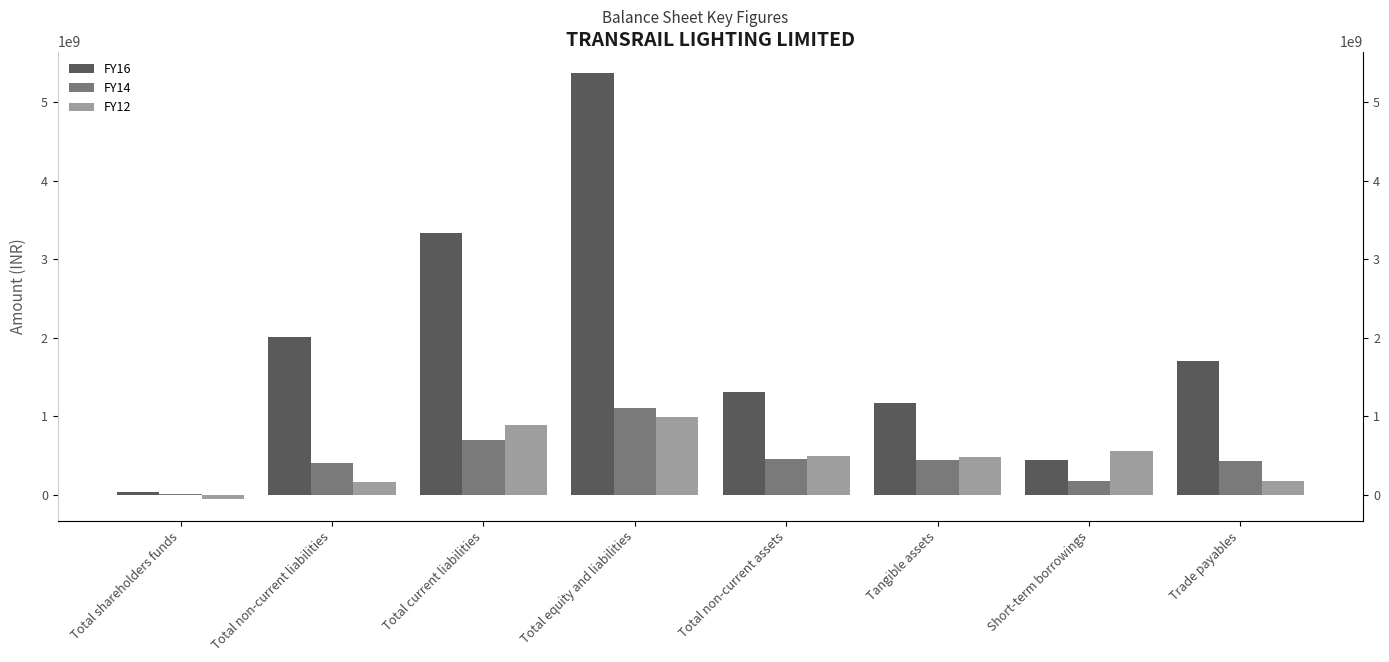

At how many categories does at least one series exceed 4041162064?

1